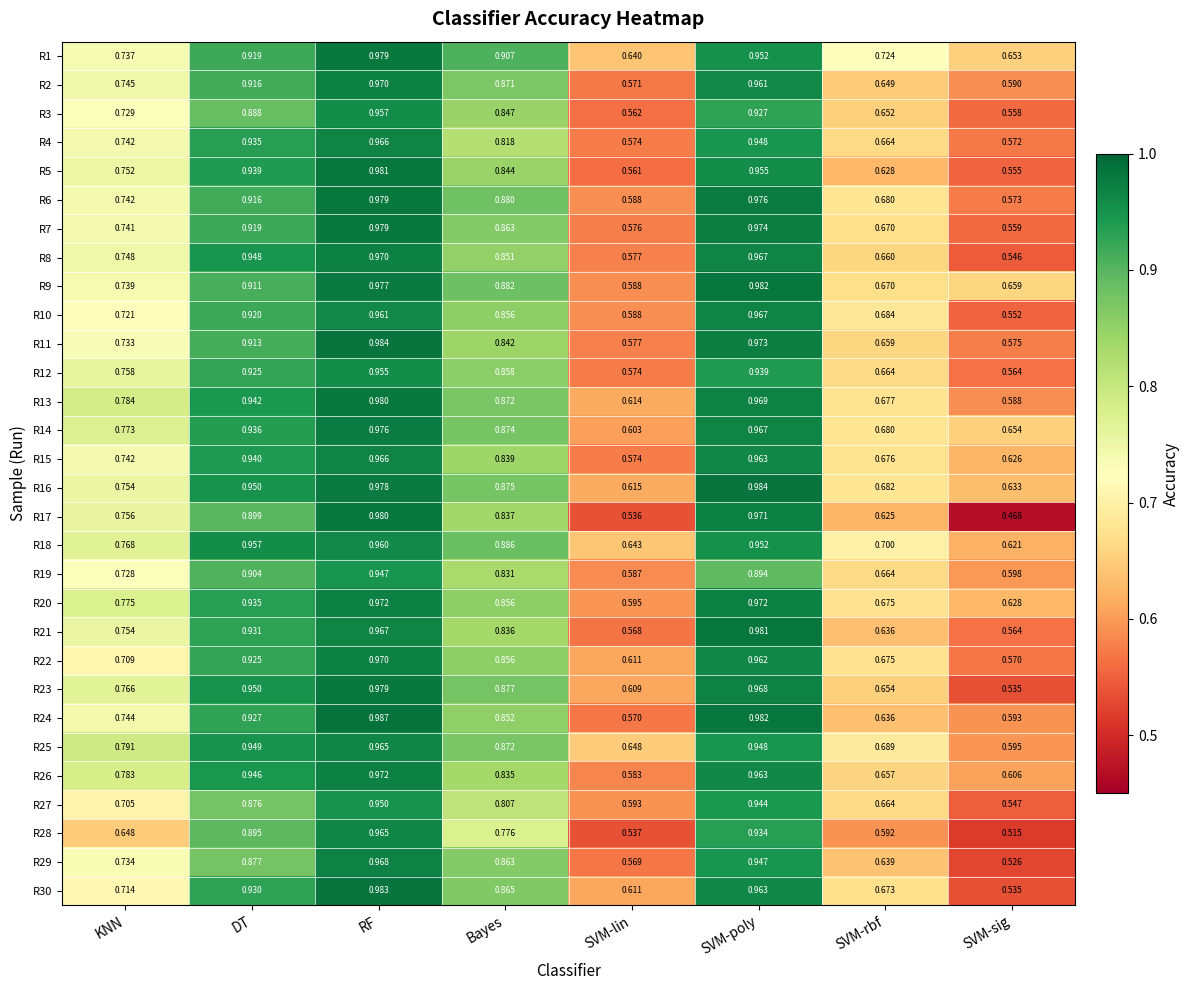

Where is R27 nearest to the value 0?

SVM-sig